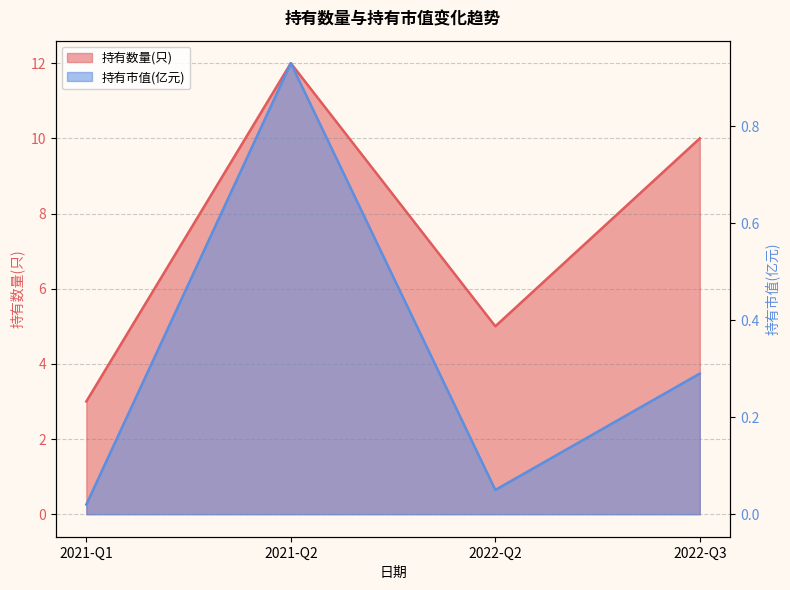

Does the chart display data point markers on the line(s)?

No